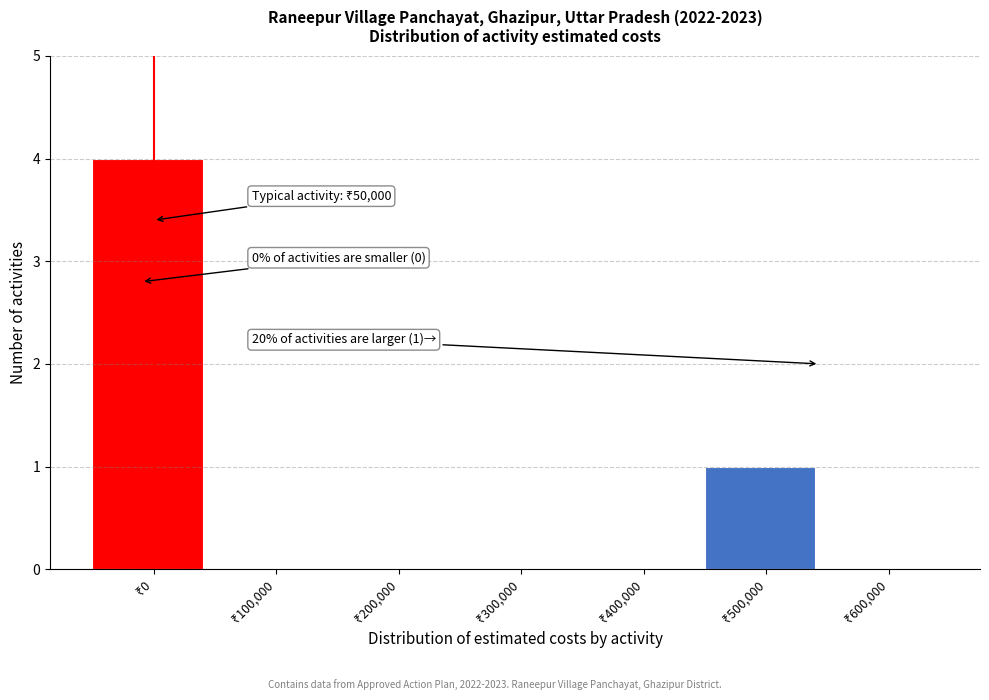

What is the sum of all values?

5